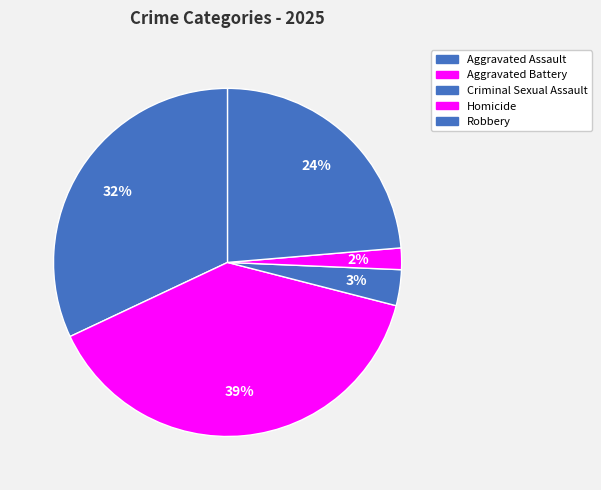

Approximately how many times larger is the value at Aggravated Assault compared to Criminal Sexual Assault?

9.6